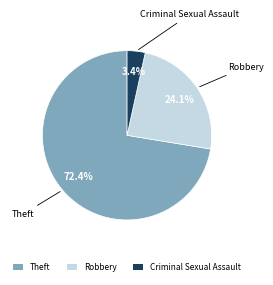

Does any single category account for the majority?

Yes